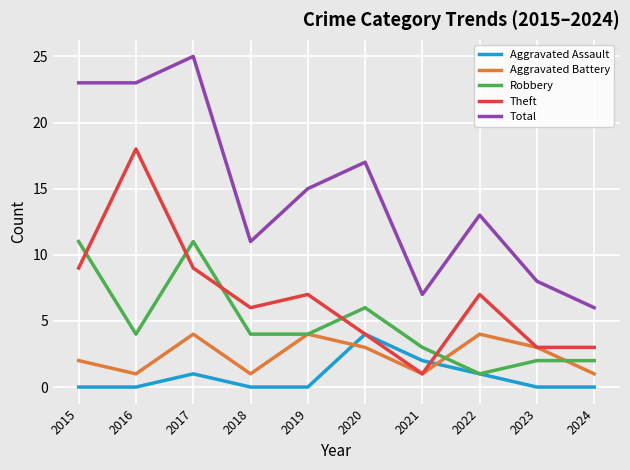

True or false: Aggravated Battery and Aggravated Assault intersect in this chart.

True